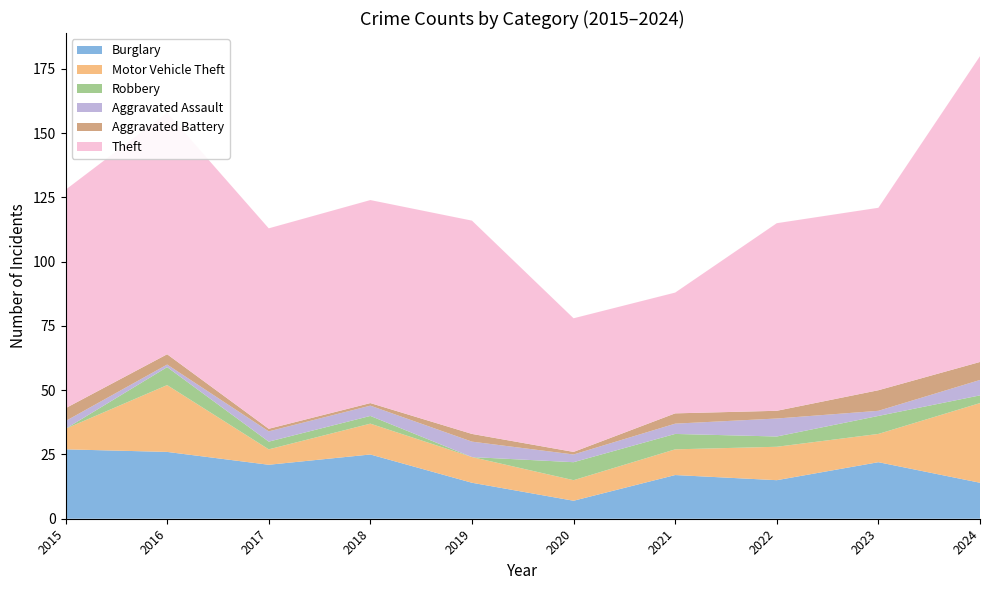

Reading right to left, extract all data points from this chart.

Burglary: 14	22	15	17	7	14	25	21	26	27
Motor Vehicle Theft: 31	11	13	10	8	10	12	6	26	8
Robbery: 3	7	4	6	7	0	3	3	7	0
Aggravated Assault: 6	2	7	4	3	6	4	4	1	3
Aggravated Battery: 7	8	3	4	1	3	1	1	4	5
Theft: 119	71	73	47	52	83	79	78	94	85